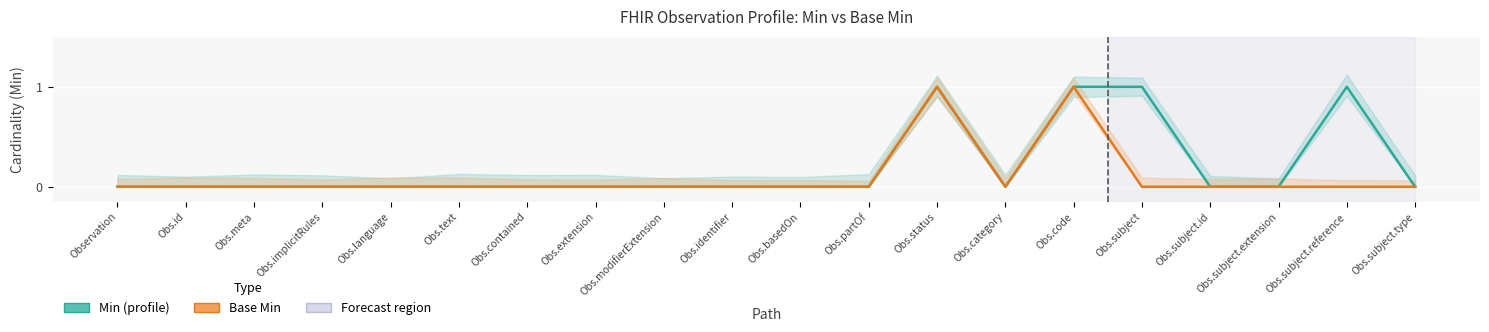

How many categories are shown in the chart?

20